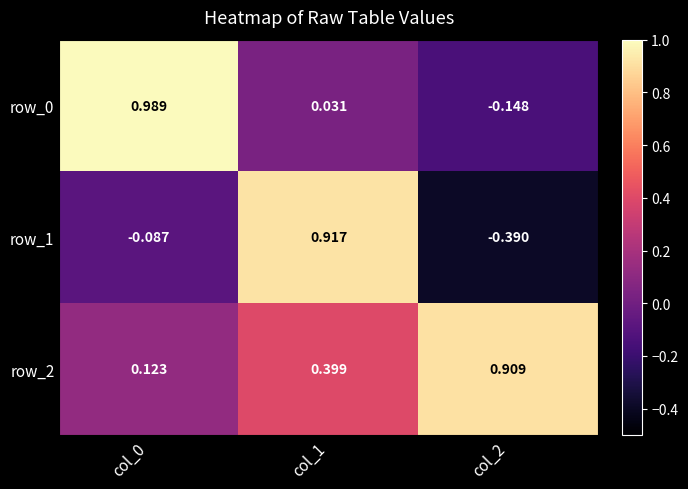

Is the value of row_1 at col_2 greater than the value of row_0 at col_0?

No